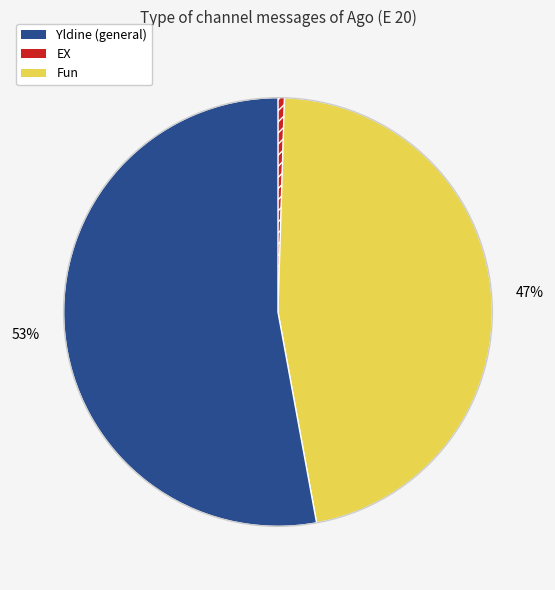

To the nearest percent, what is the average slice percentage?

33%